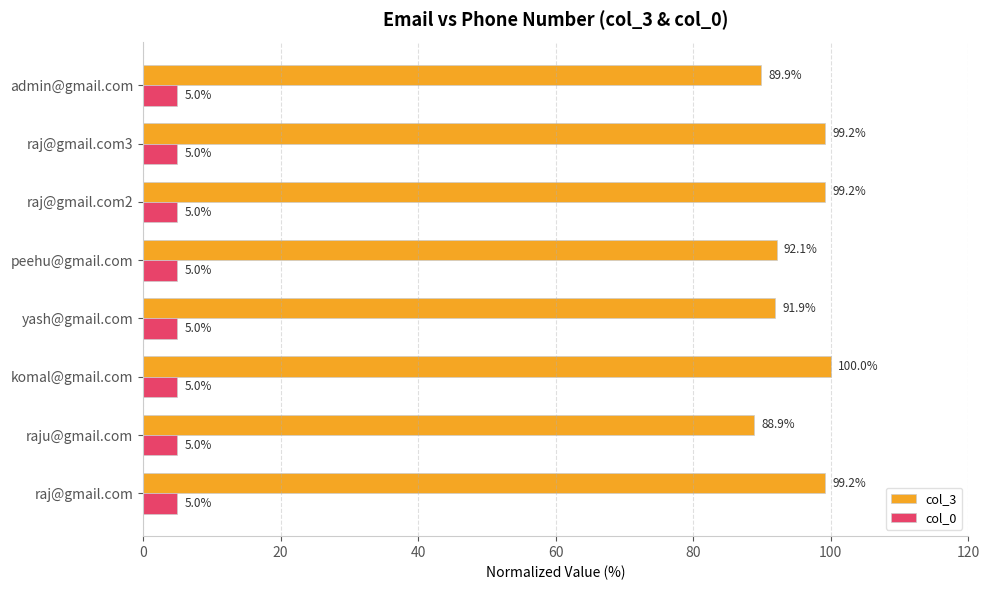

What is the sum of the col_3 values at komal@gmail.com and raj@gmail.com2?

199.2